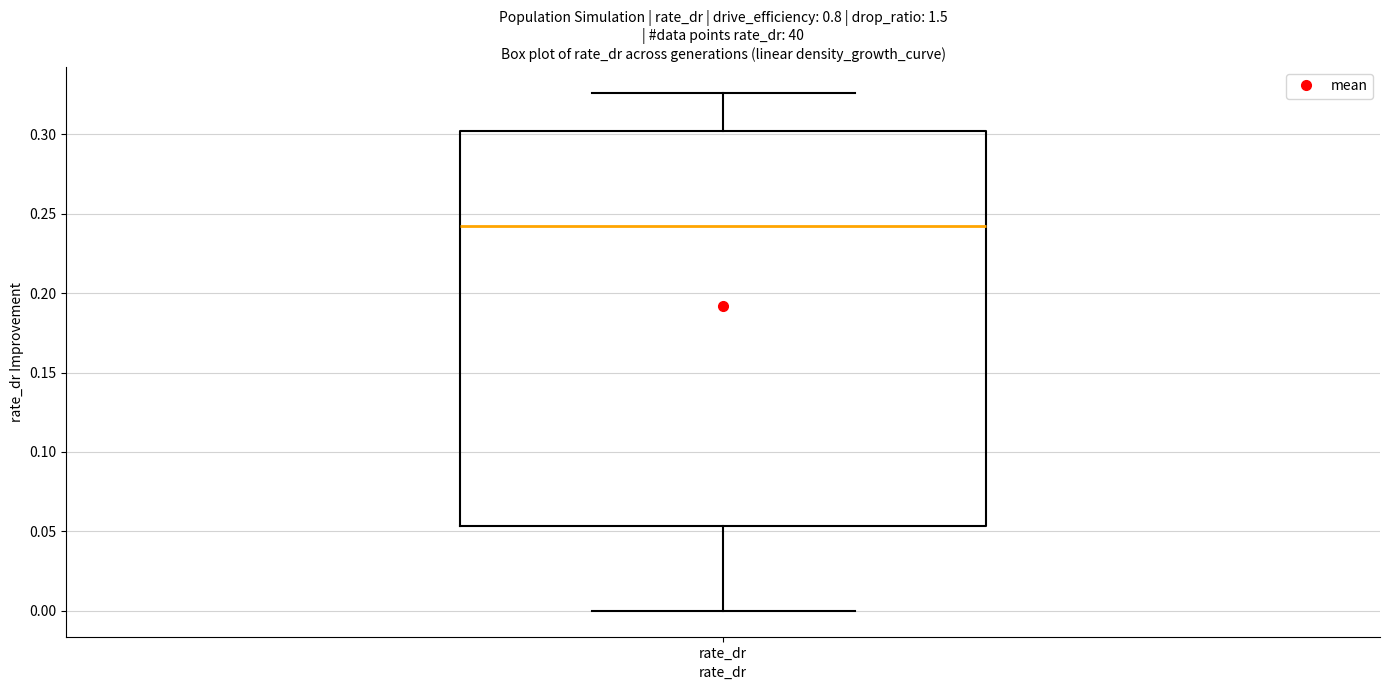

Transcribe this box plot: give where the median line is, the range the box spans, and where the two whiskers end, as read against the y-axis. The values are not printed on the chart, so give them approximately, as read against the axis.

median 0.240, box 0.055 to 0.300, whiskers 0.000 to 0.325